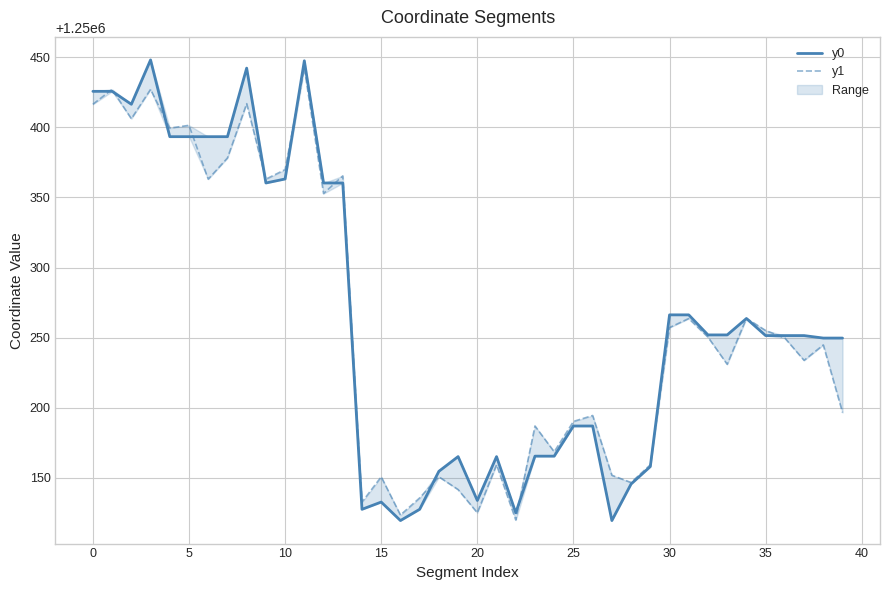

What is the total value across all series at 11?

2500889.7